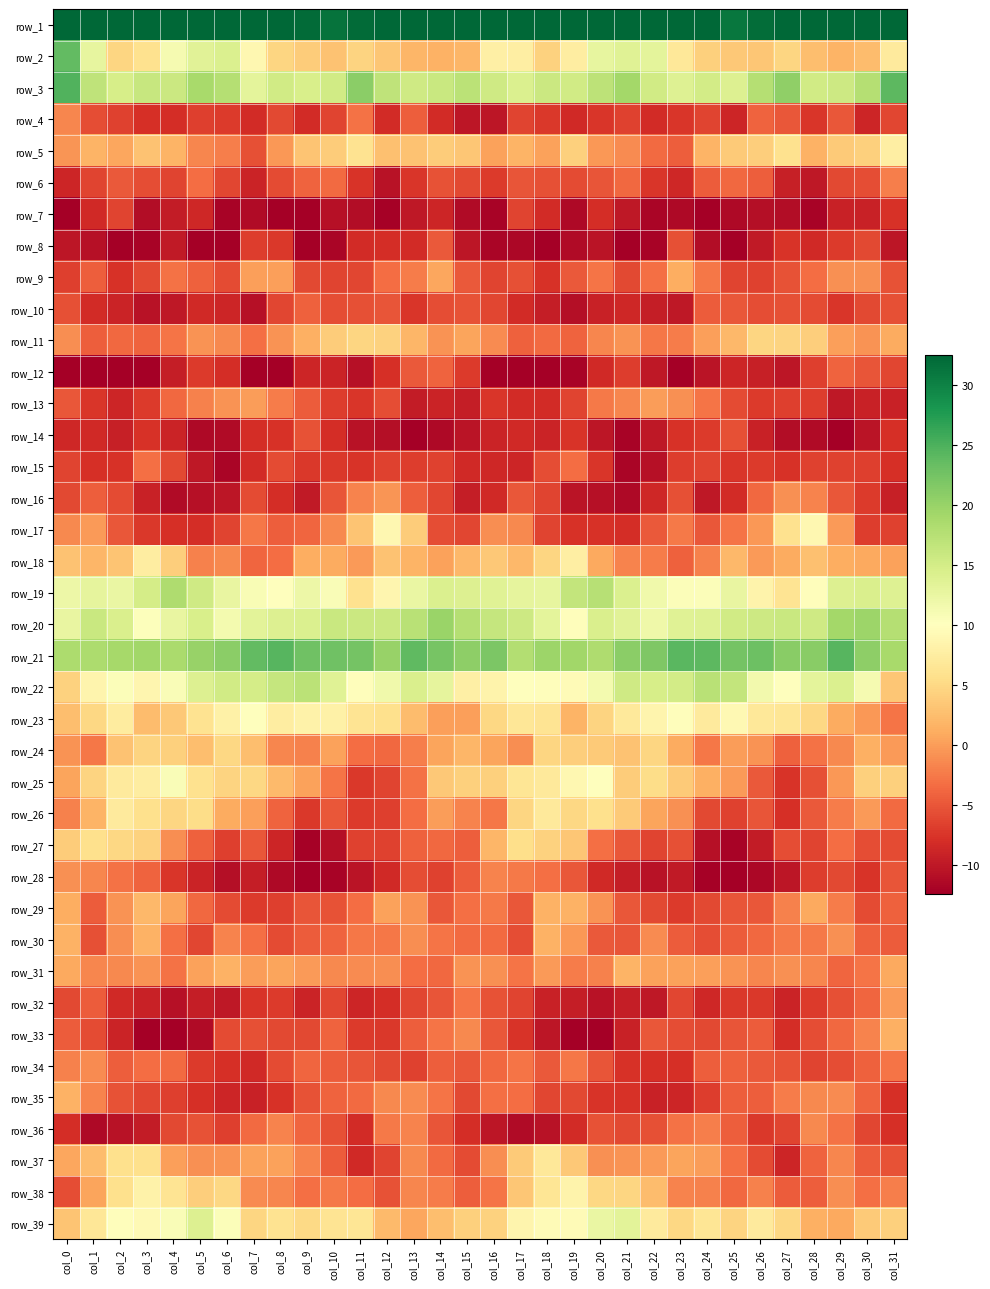

What is the total value across all series at col_31?

10.4